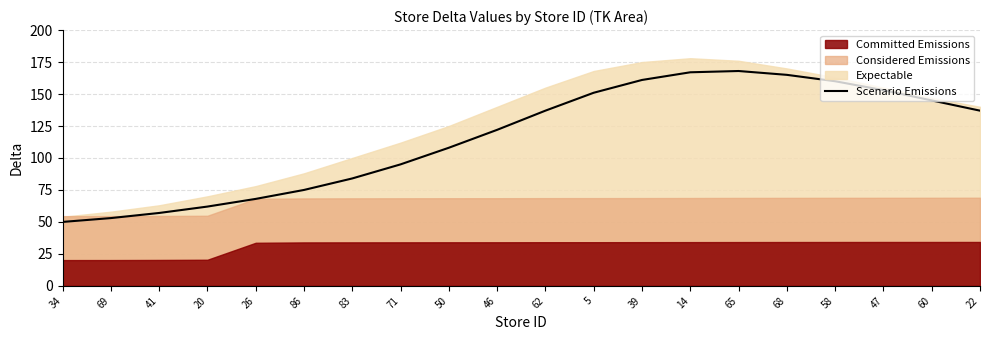

What is the label of the 15th point from the left?

65